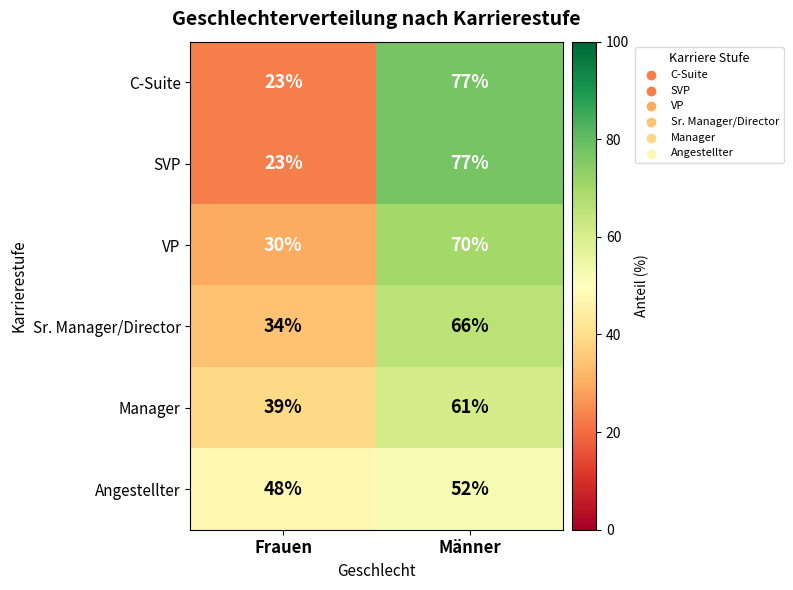

What is the lowest value of the VP series?

30